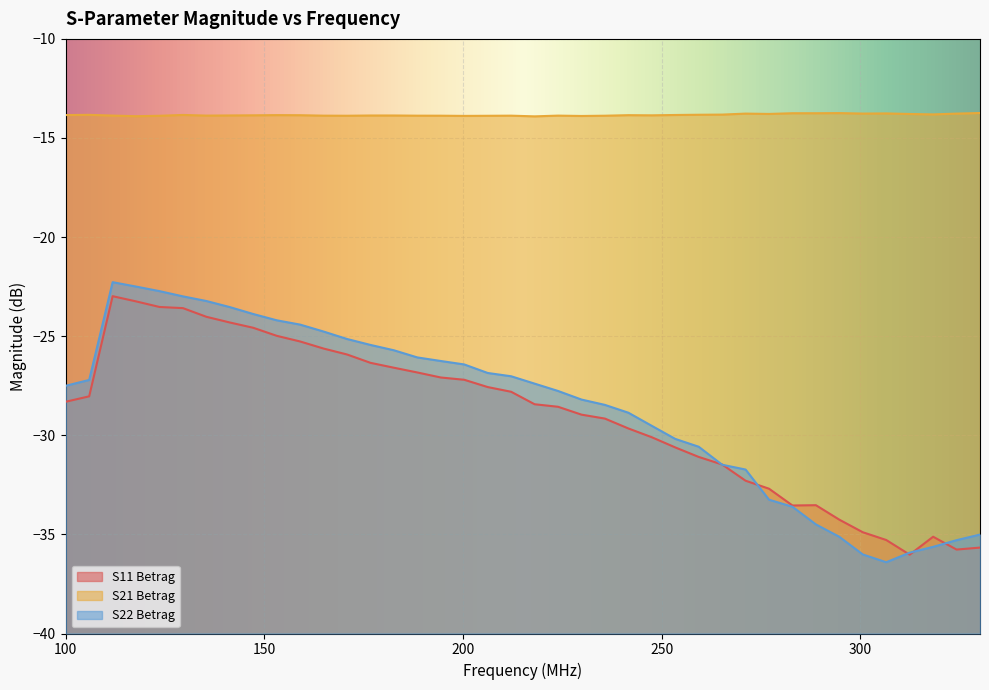

Which category has the lowest value in the S21 Betrag series?

218.0